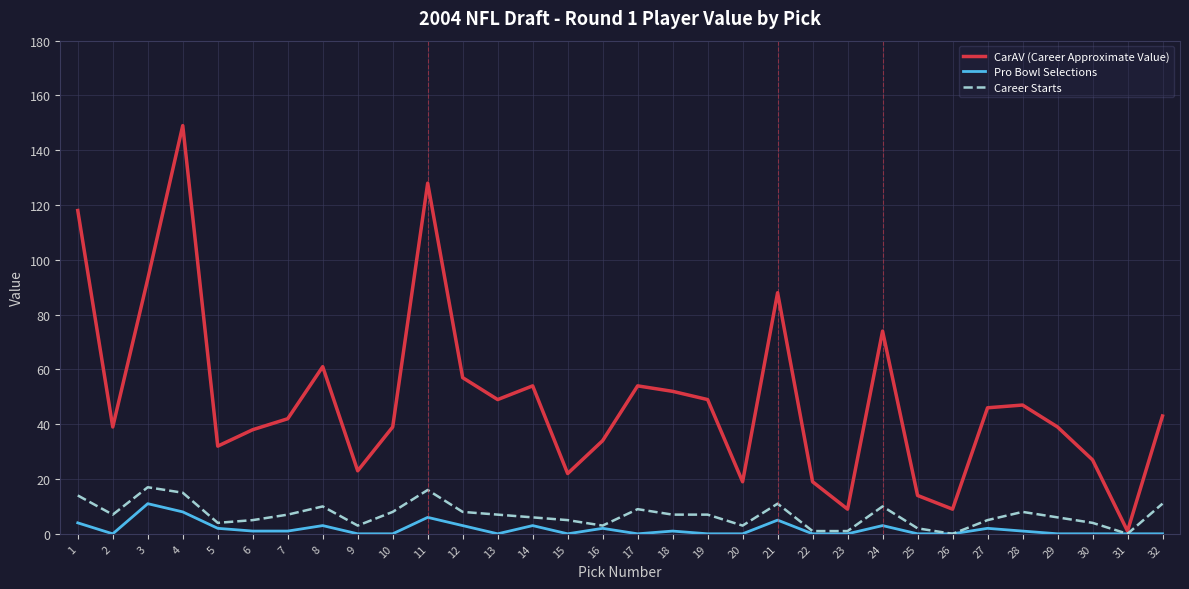

Is the value of CarAV (Career Approximate Value) at 17 greater than the value of Career Starts at 27?

Yes